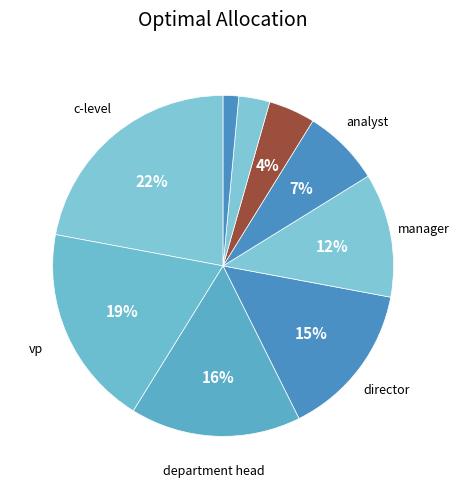

How many segments does this pie chart have?

9